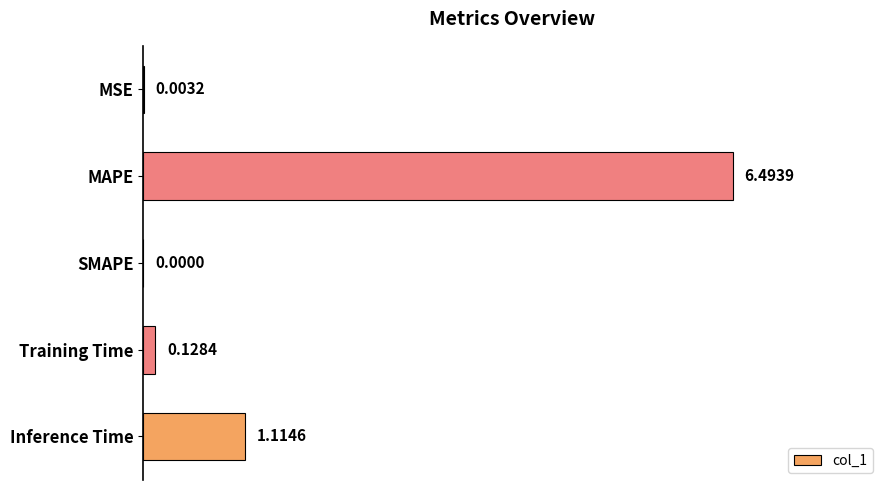

What is the sum of all values?

7.7